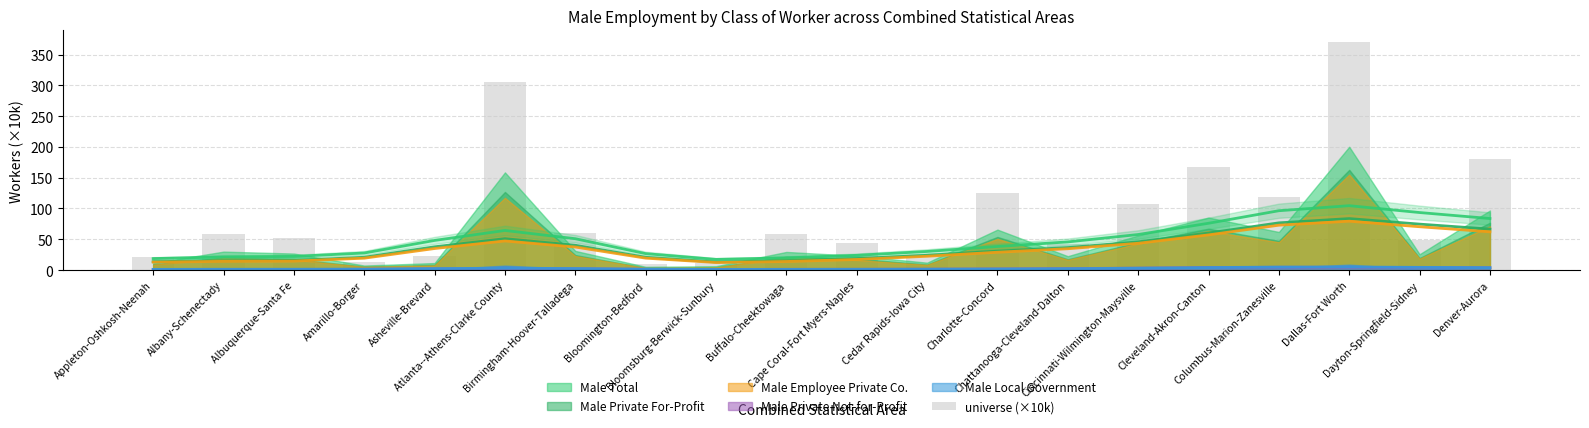

List the labels in order of value, largest first.

Dallas-Fort Worth, Atlanta--Athens-Clarke County, Denver-Aurora, Cleveland-Akron-Canton, Charlotte-Concord, Columbus-Marion-Zanesville, Cincinnati-Wilmington-Maysville, Birmingham-Hoover-Talladega, Buffalo-Cheektowaga, Albany-Schenectady, Albuquerque-Santa Fe, Dayton-Springfield-Sidney, Cape Coral-Fort Myers-Naples, Chattanooga-Cleveland-Dalton, Cedar Rapids-Iowa City, Asheville-Brevard, Appleton-Oshkosh-Neenah, Amarillo-Borger, Bloomsburg-Berwick-Sunbury, Bloomington-Bedford